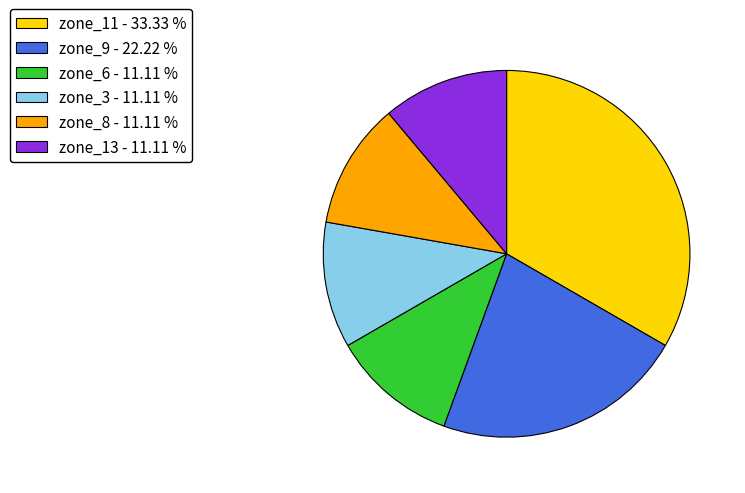

Is zone_11 - 33.33 % the majority of the pie?

No